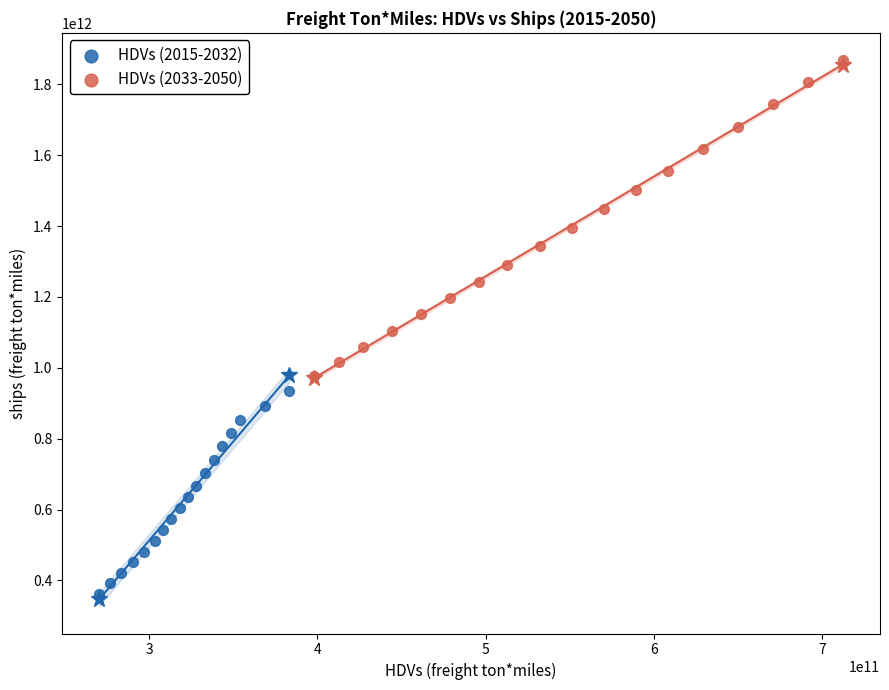

Which series contains the highest Y value?

HDVs (2033-2050)